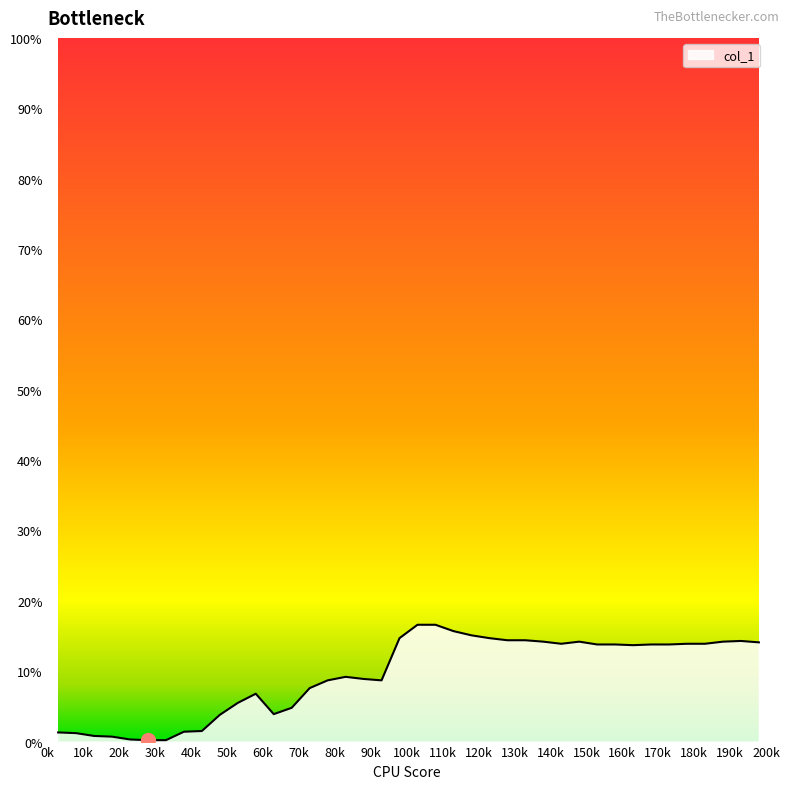

What is the maximum value shown in the chart?

16.6